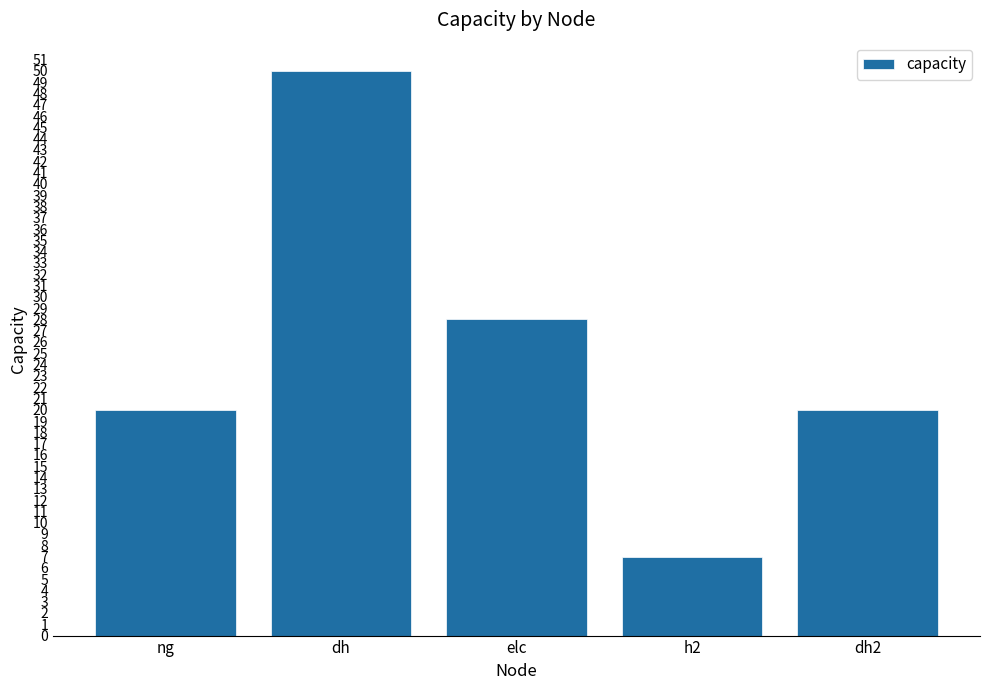

What is the sum of all values?

125